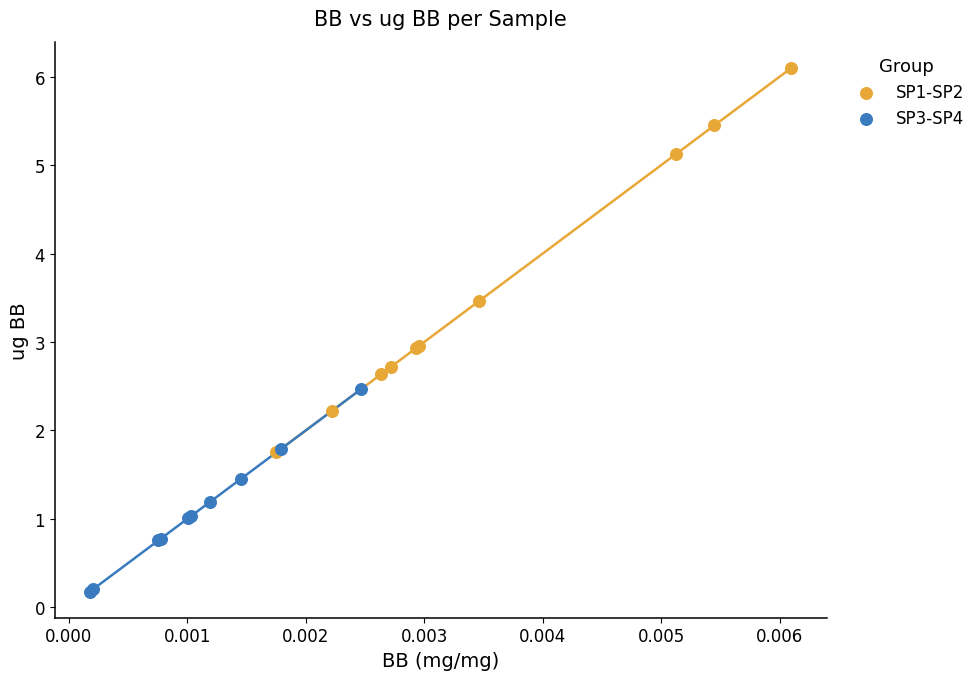

Which series reaches the maximum Y coordinate?

SP1-SP2